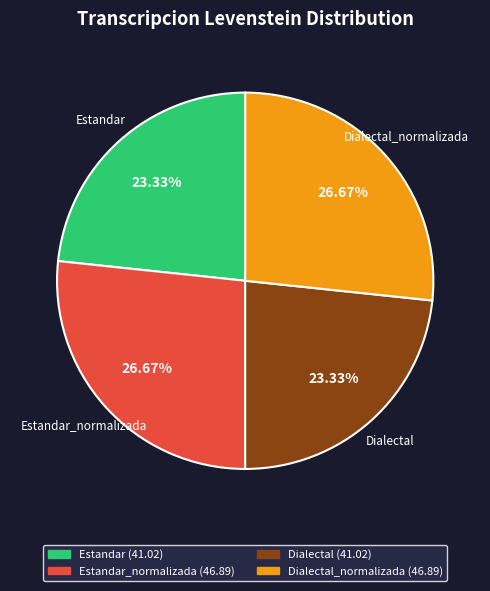

Does any single category account for the majority?

No